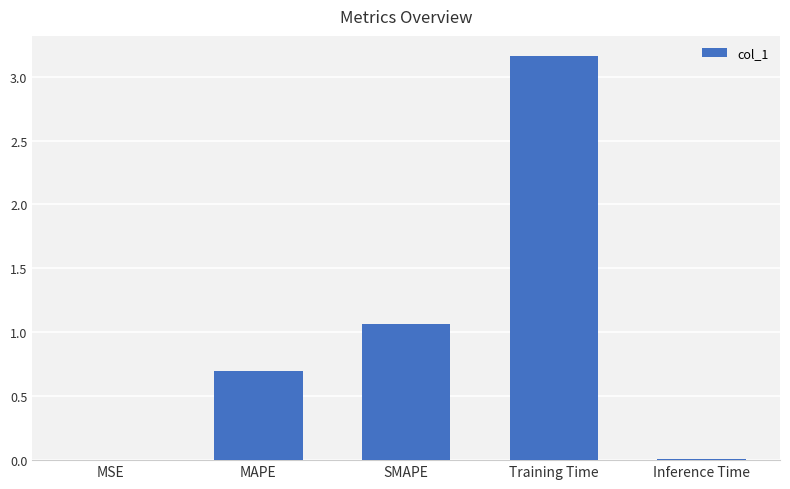

Are the bars horizontal?

No